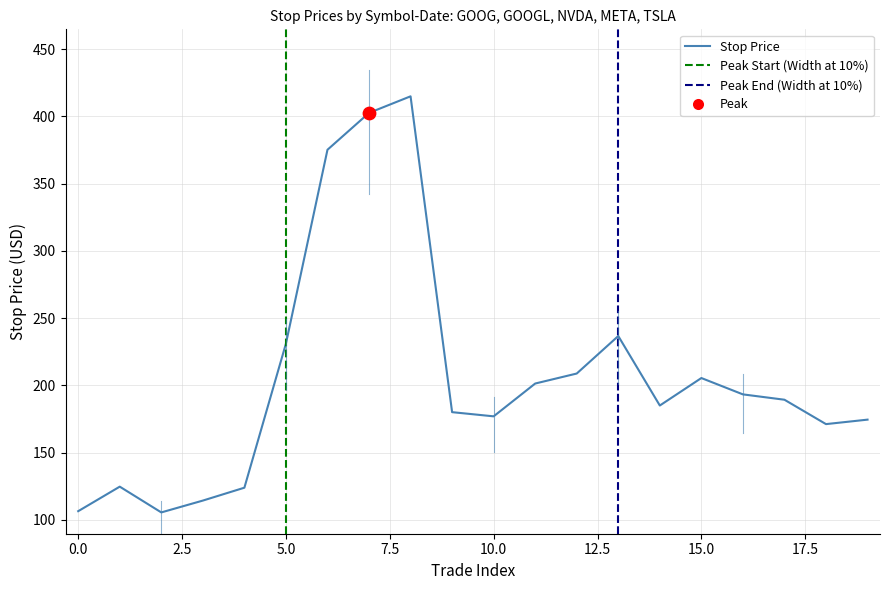

What is the change in value from GOOGL
2023-05-11 to META
2023-04-26?

+94.5